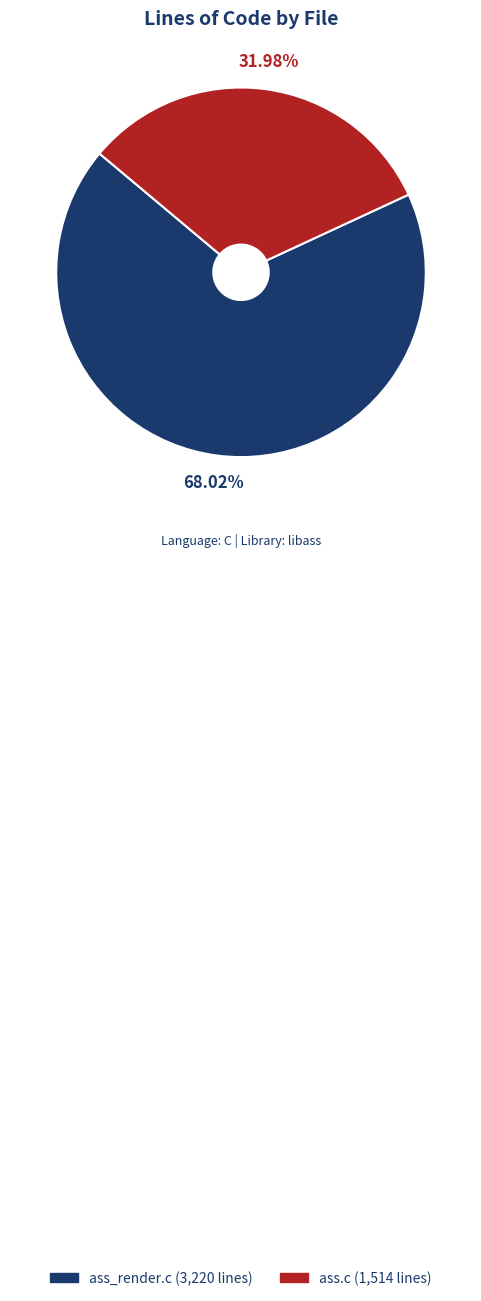

What is the largest slice in the pie chart?

ass_render.c